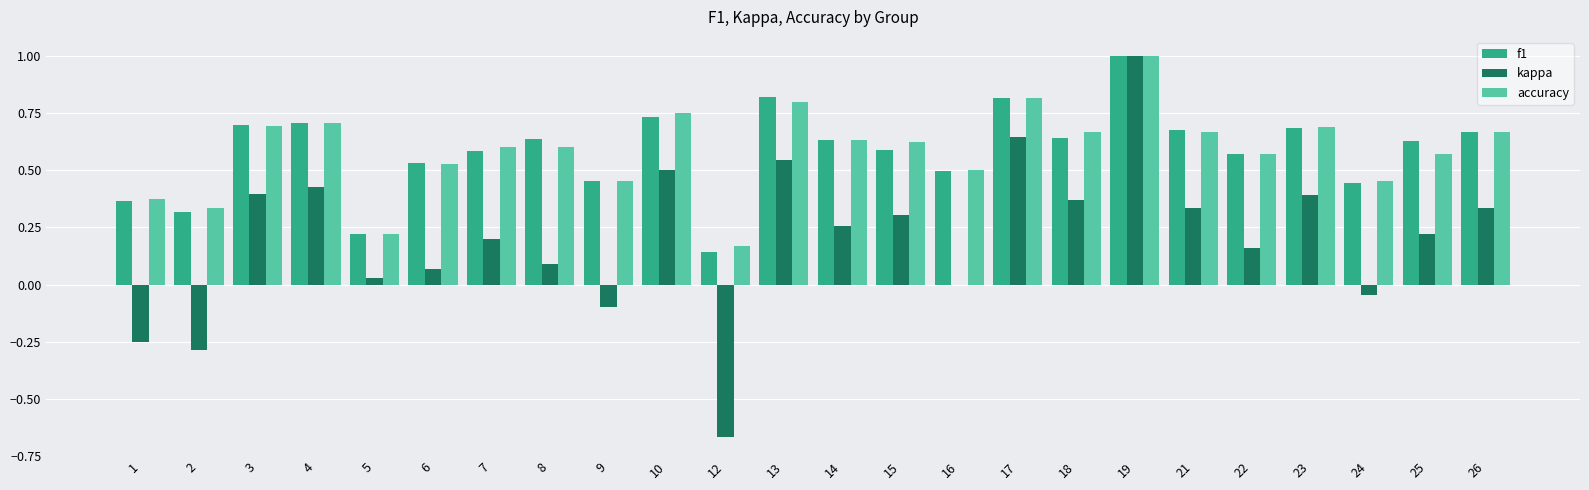

Is the value of kappa at 10 greater than the value of f1 at 17?

No